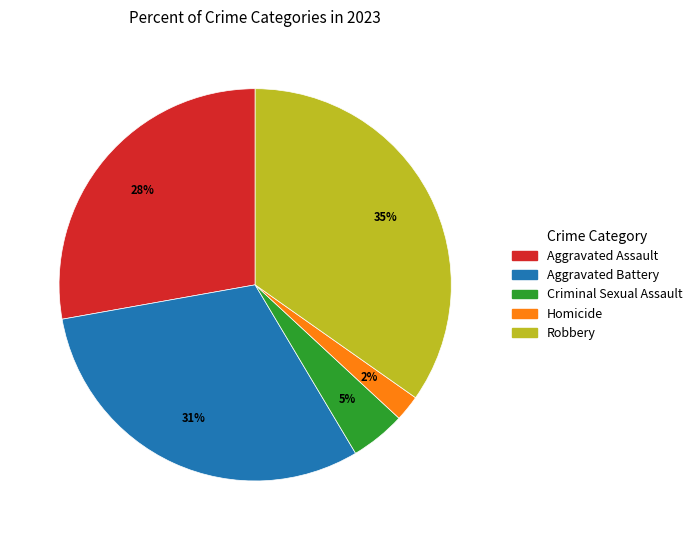

Rank the categories by value from highest to lowest.

Robbery, Aggravated Battery, Aggravated Assault, Criminal Sexual Assault, Homicide